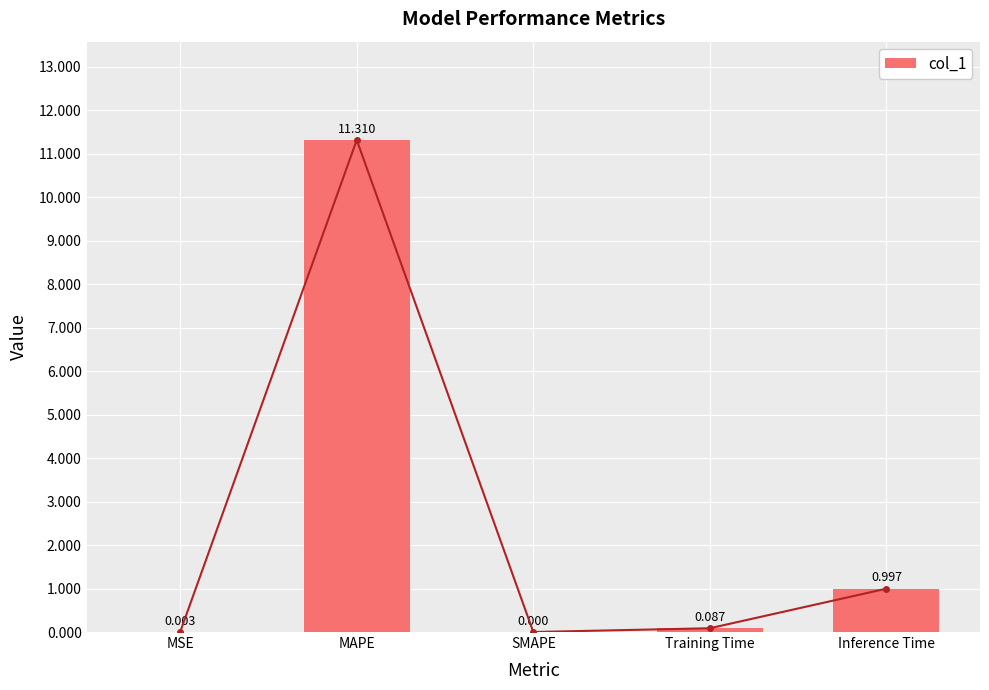

Does the chart contain stacked bars?

No